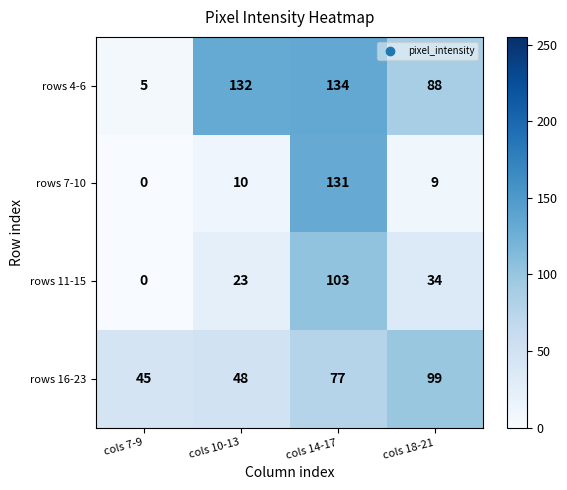

At which label is rows 16-23 closest to 72?

cols 14-17